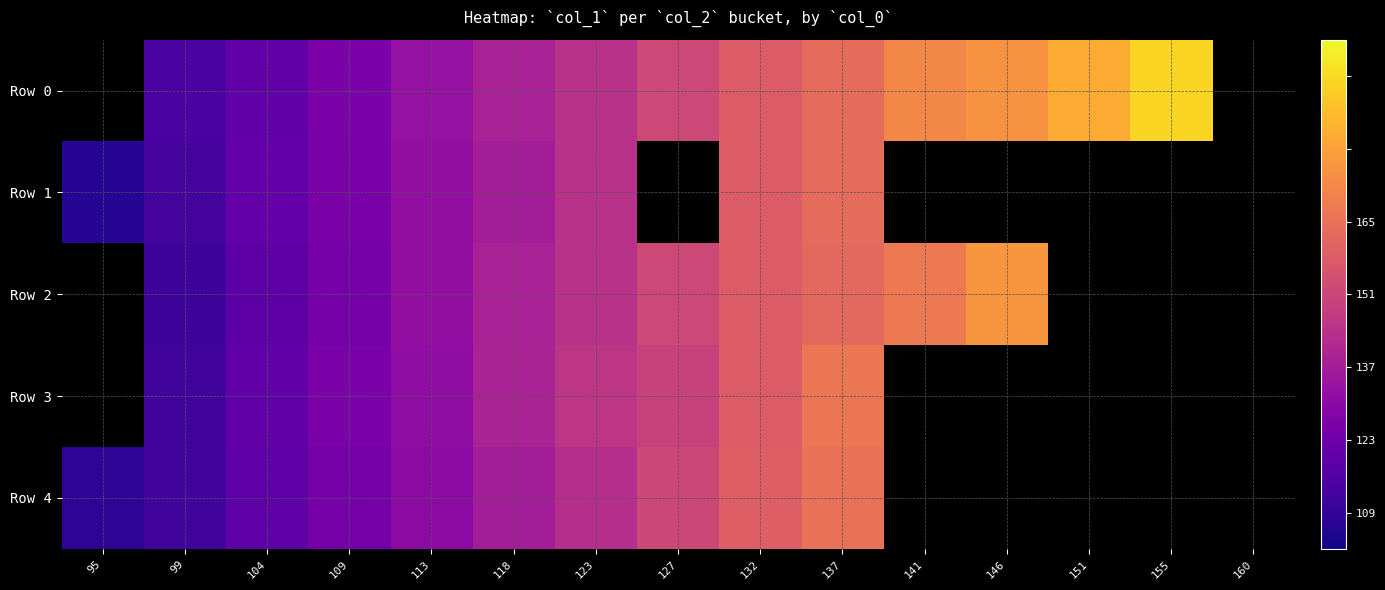

What is the difference between the highest and lowest values at 104?

1.5